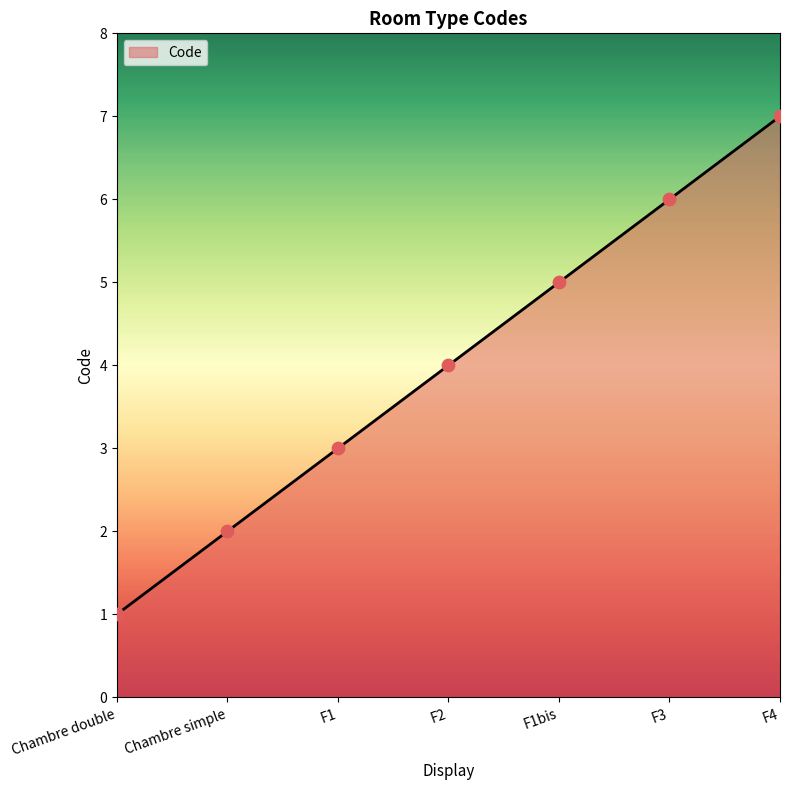

What is the change in value from F2 to F4?

+3